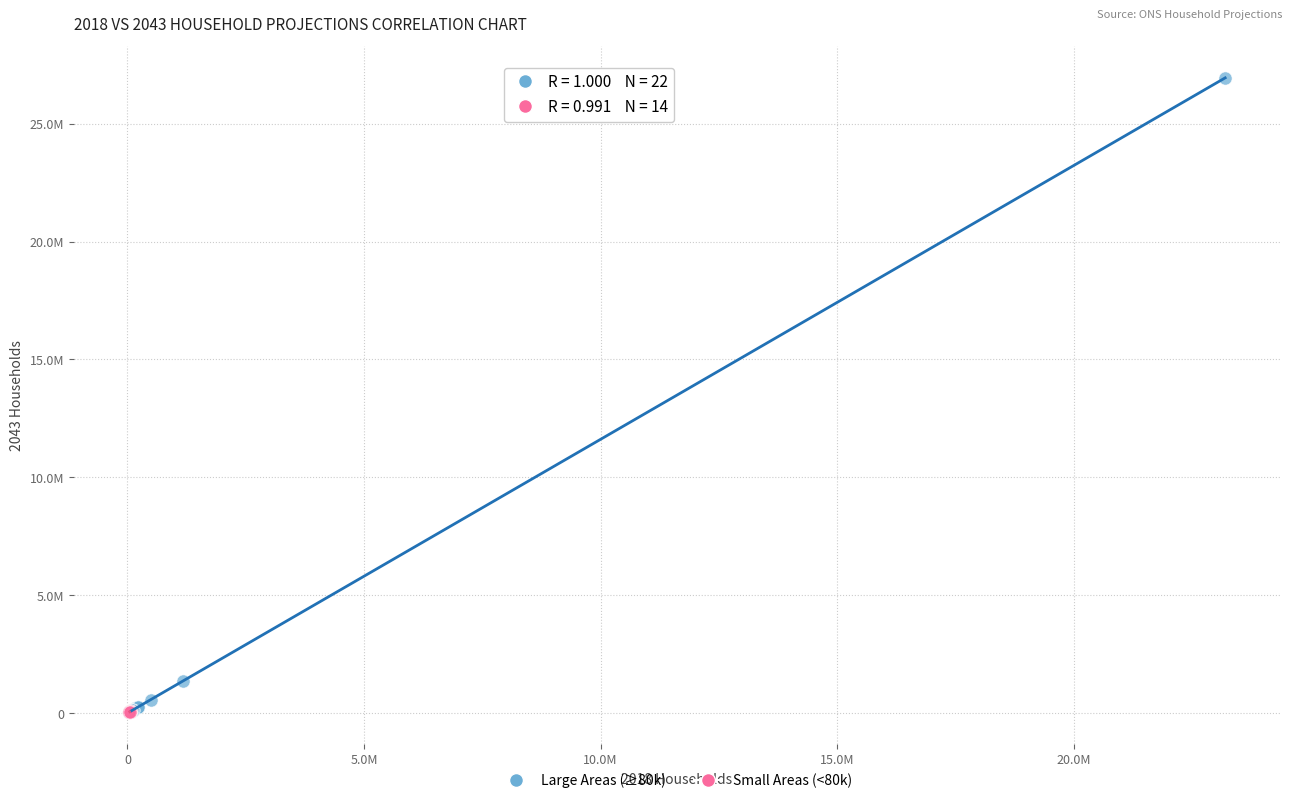

What are all the series names shown in the legend?

Large Areas (≥80k), Small Areas (<80k)